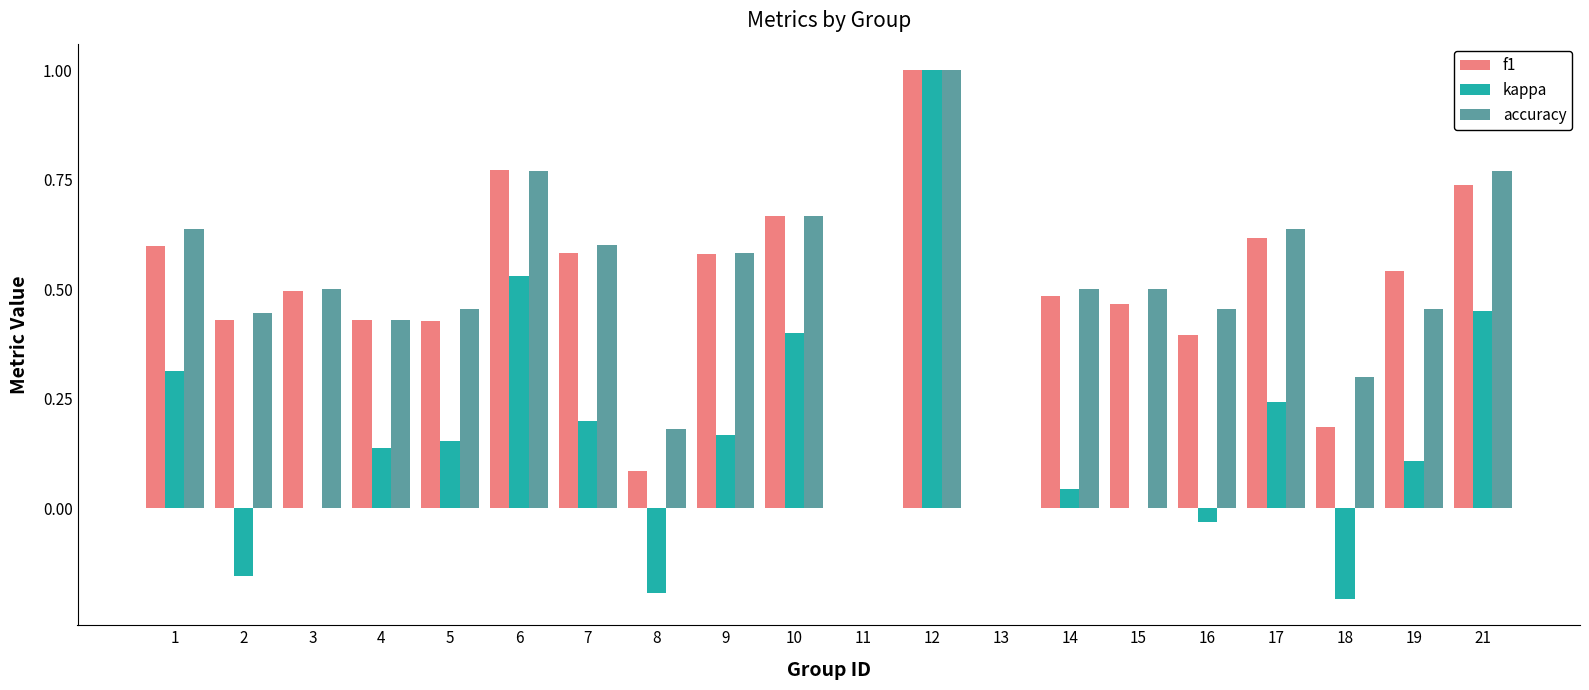

What is the sum of the kappa values at 14 and 2?

-0.1